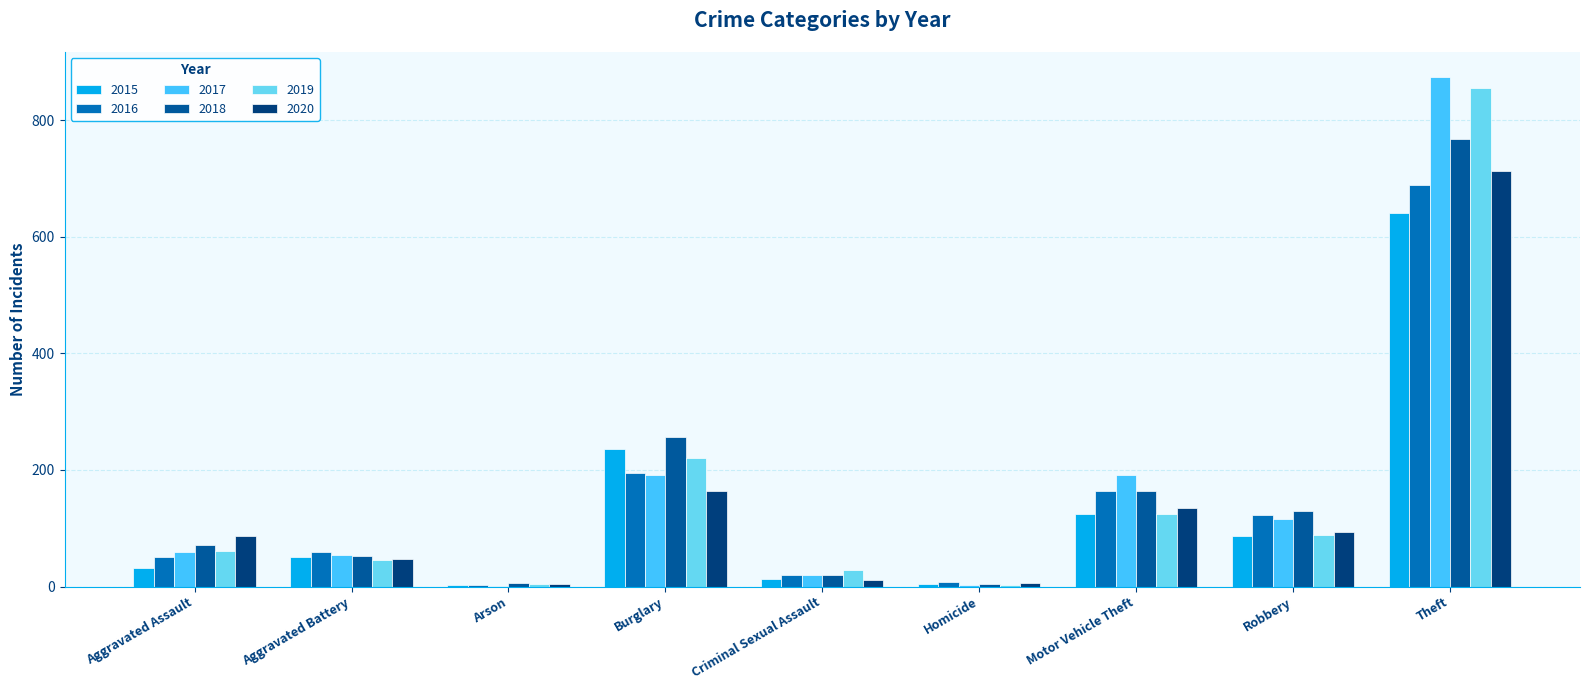

List the labels in order of 2019 value, smallest first.

Homicide, Arson, Criminal Sexual Assault, Aggravated Battery, Aggravated Assault, Robbery, Motor Vehicle Theft, Burglary, Theft